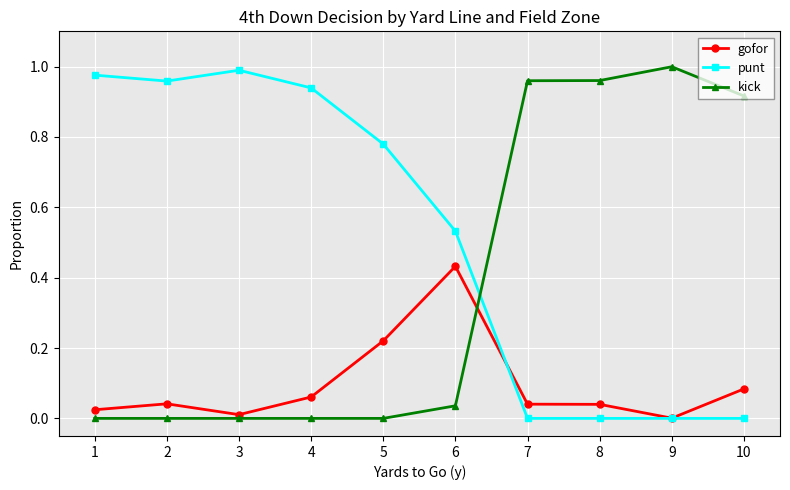

What is the sum of the punt values at 6 and 4?

1.5